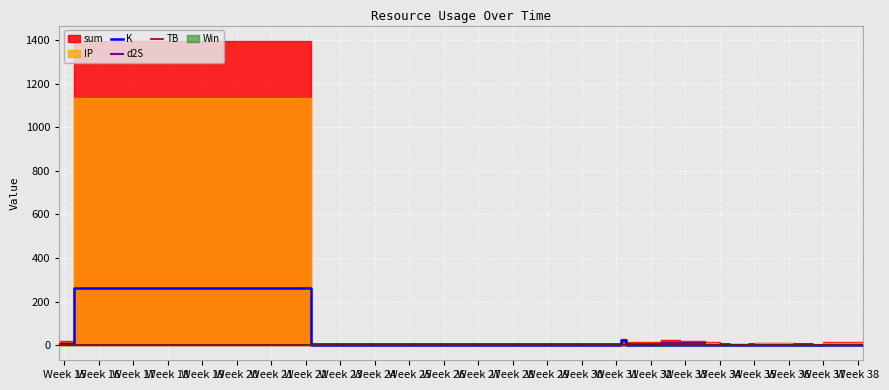

What is the maximum value for K?

261.3